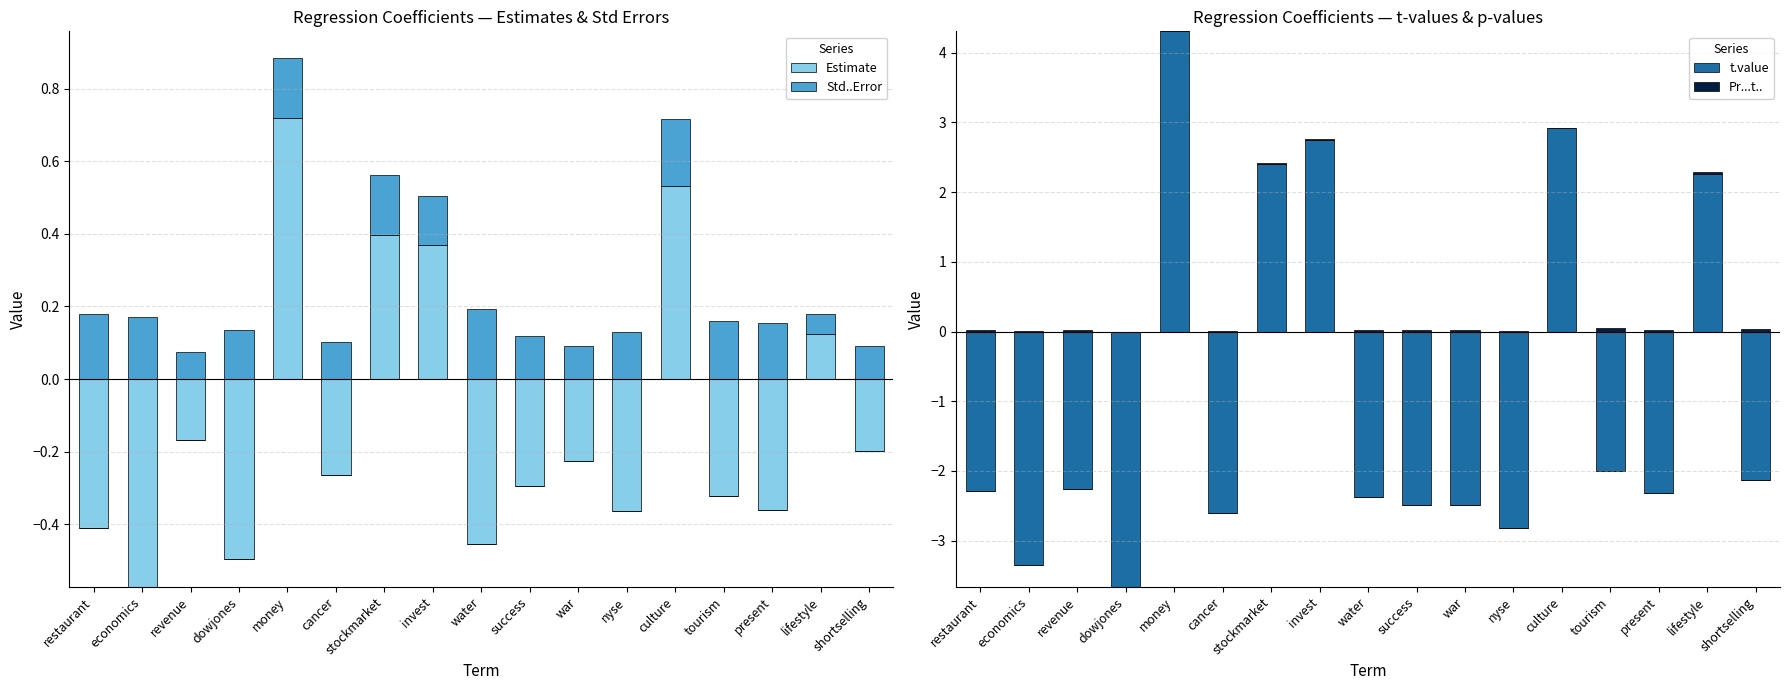

Which series has the widest spread of values?

t.value